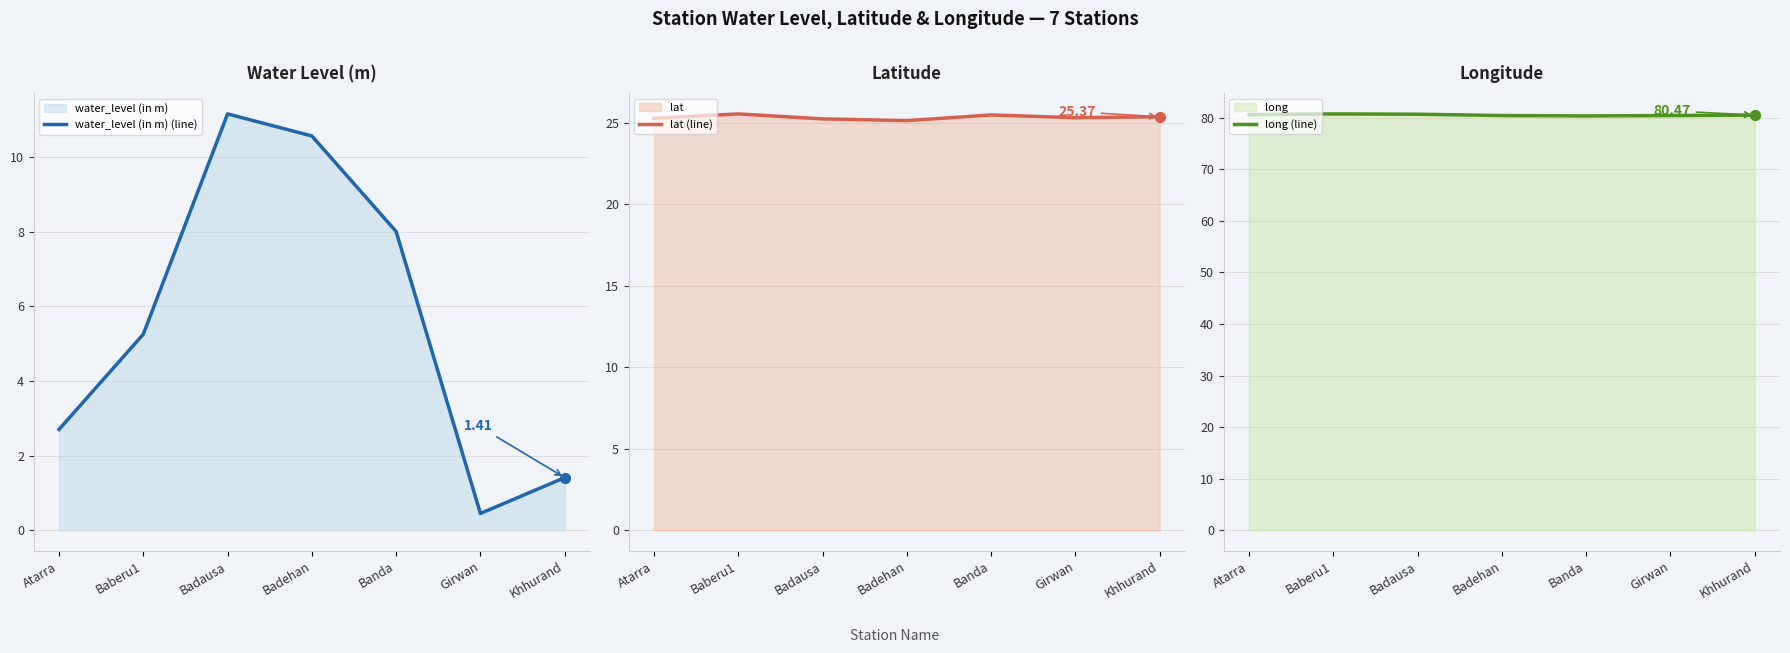

Which series contains the highest Y value?

long (line)